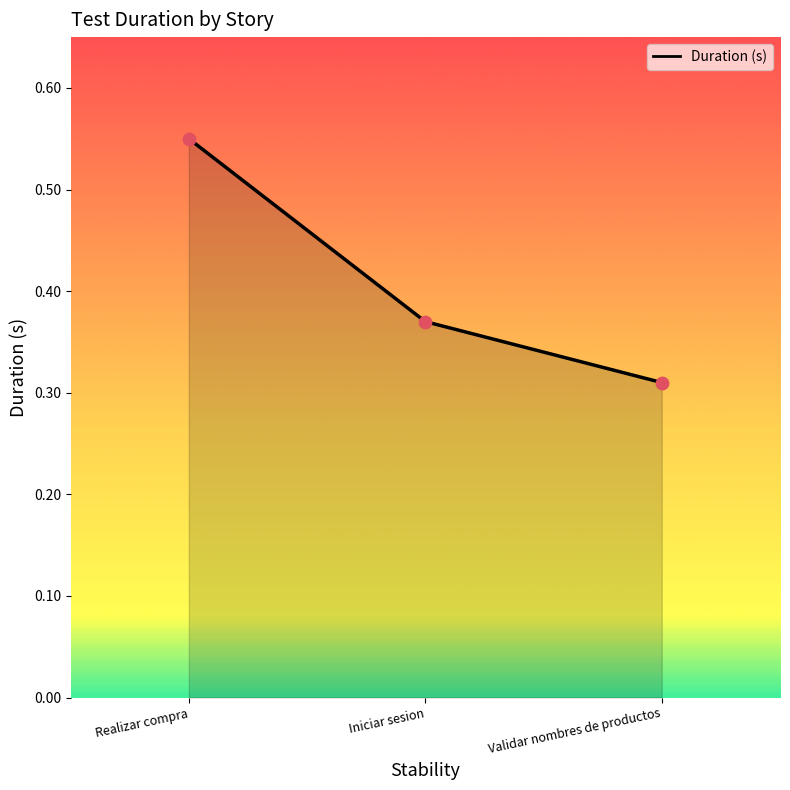

What is the change in value from Realizar compra to Iniciar sesion?

-0.2